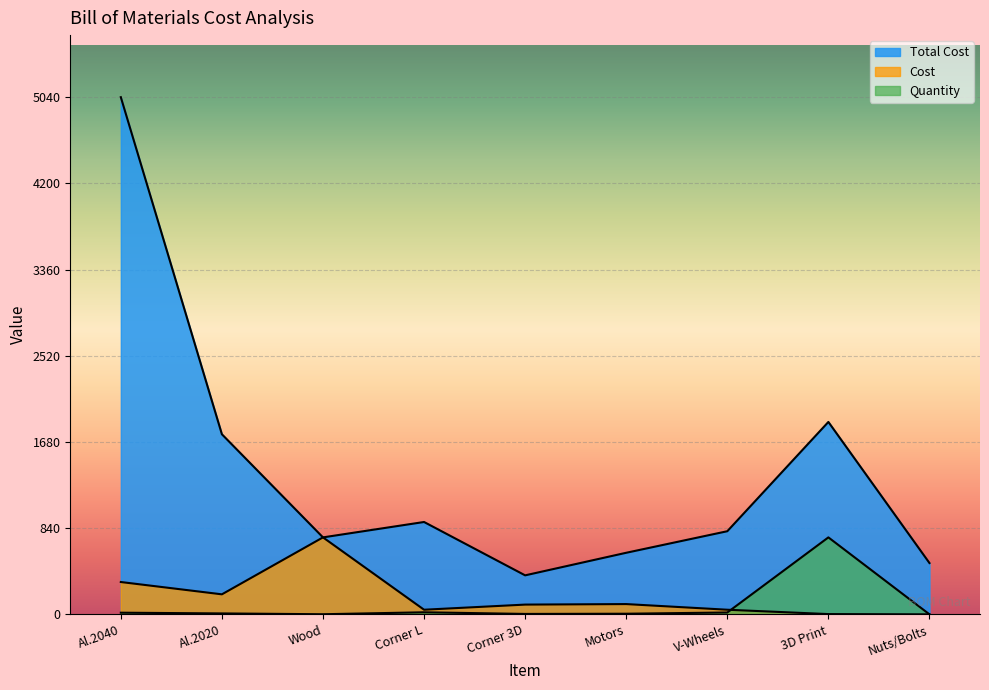

Is it true that Total Cost equals 5040.0 at Al.2040?

True